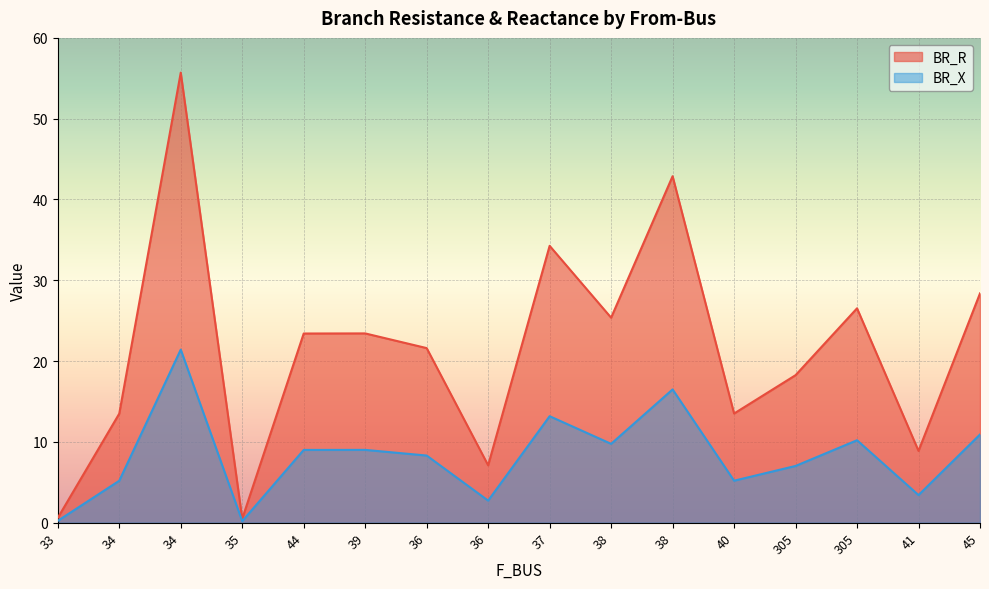

At which category does BR_R reach its first local valley?

35